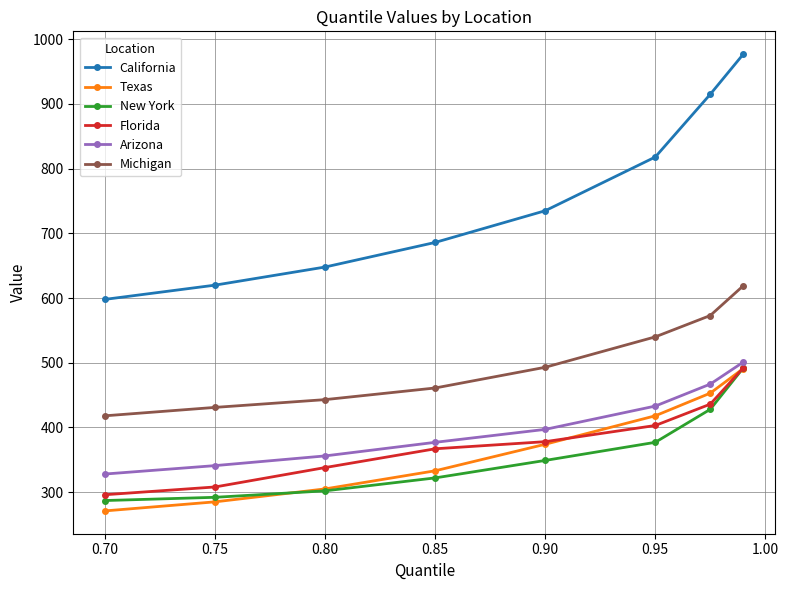

What is the lowest value of the Florida series?

296